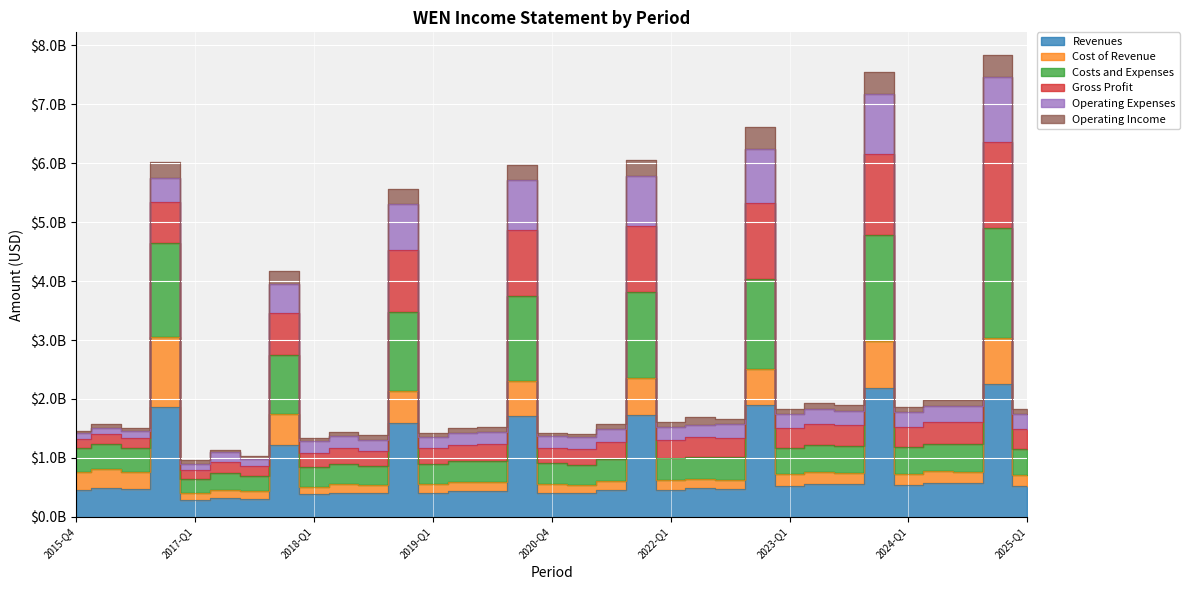

At which label is Revenues closest to 1266155500?

2017-FY